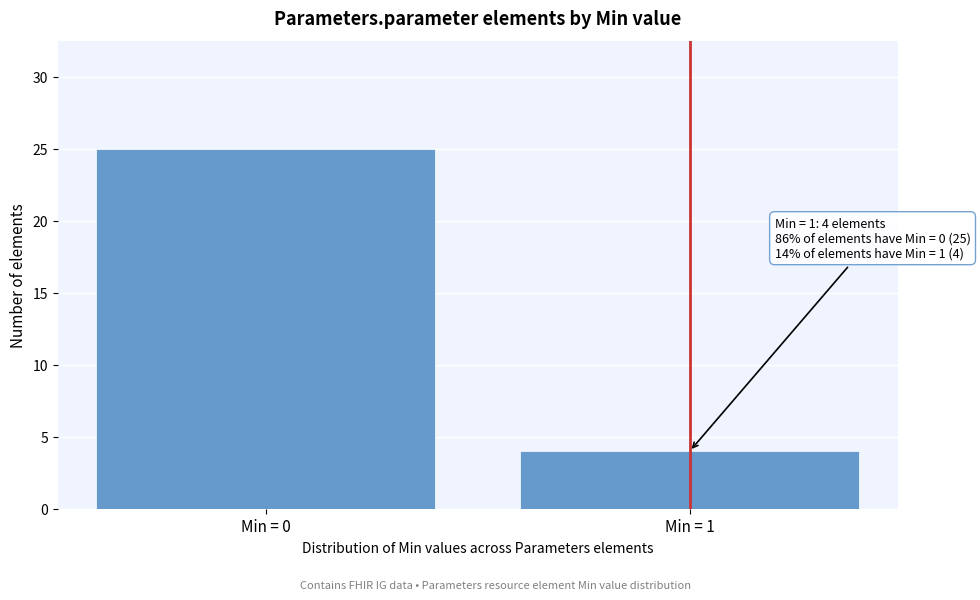

Reading left to right, transcribe all the data shown in this chart.

Min = 0=25	Min = 1=4